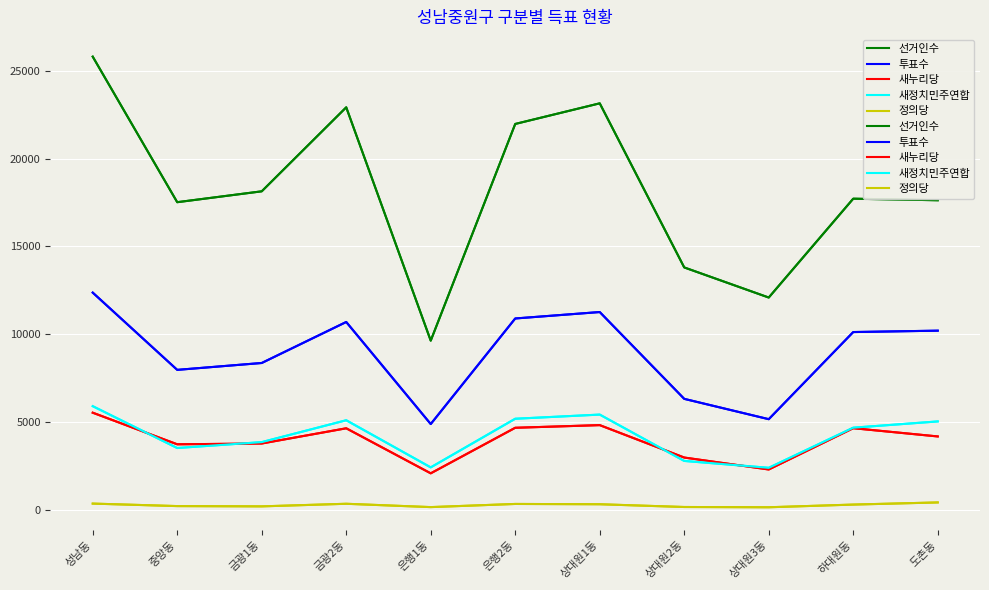

What is the maximum value for 정의당?

404